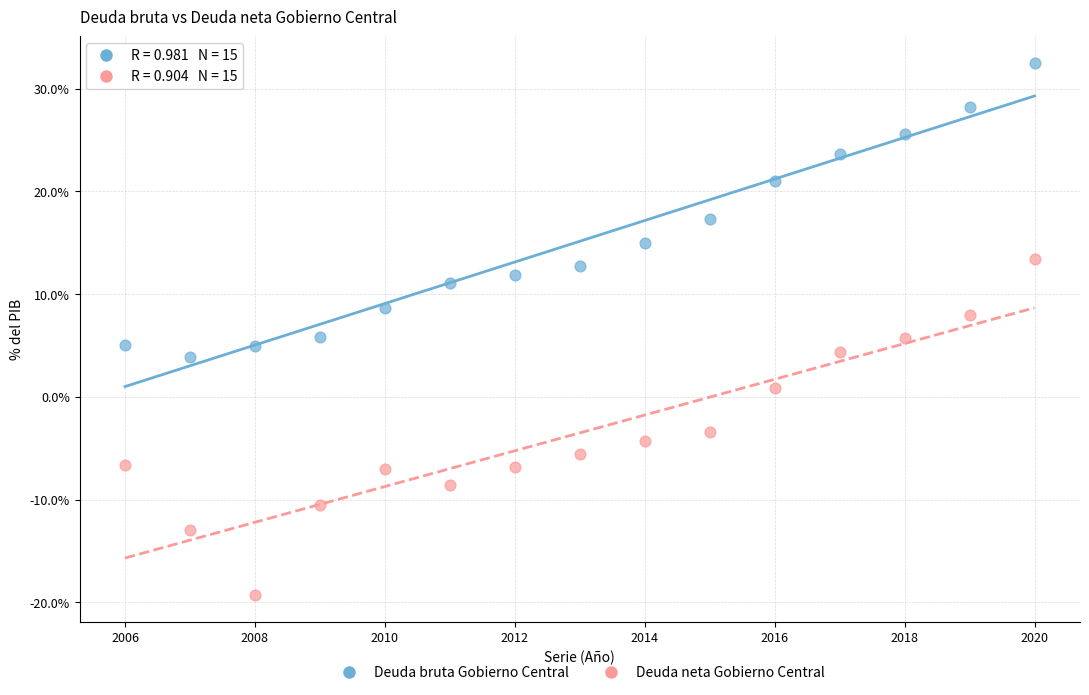

Which series contains the lowest Y value?

Deuda neta Gobierno Central